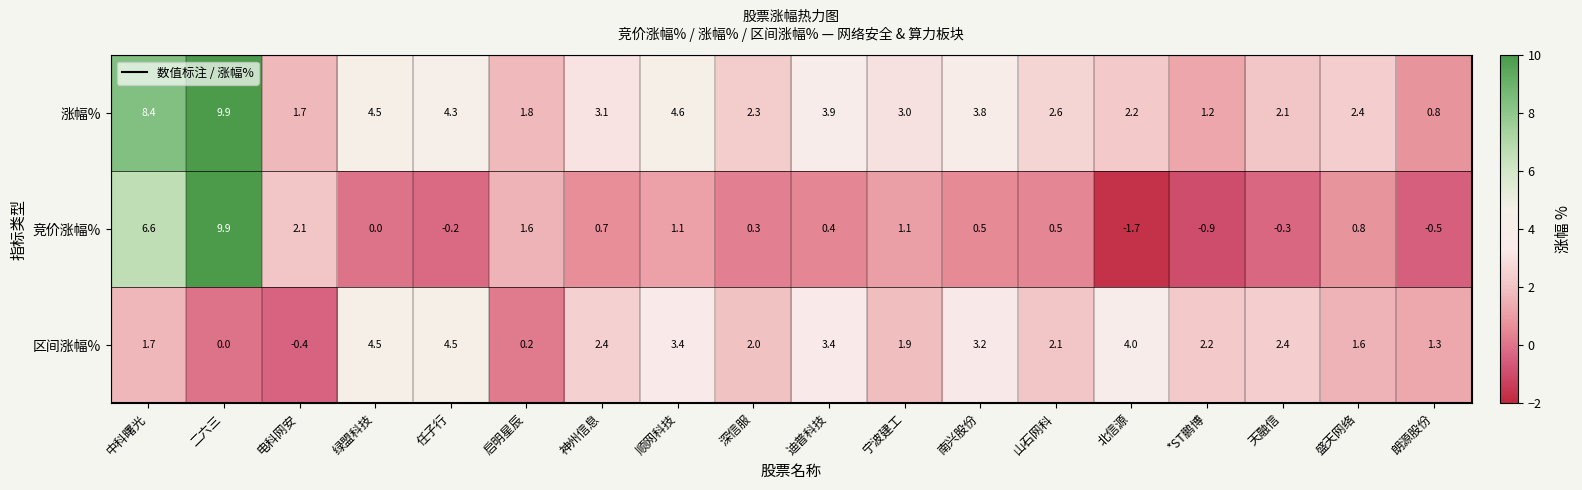

Which series has the largest total across all categories?

涨幅%